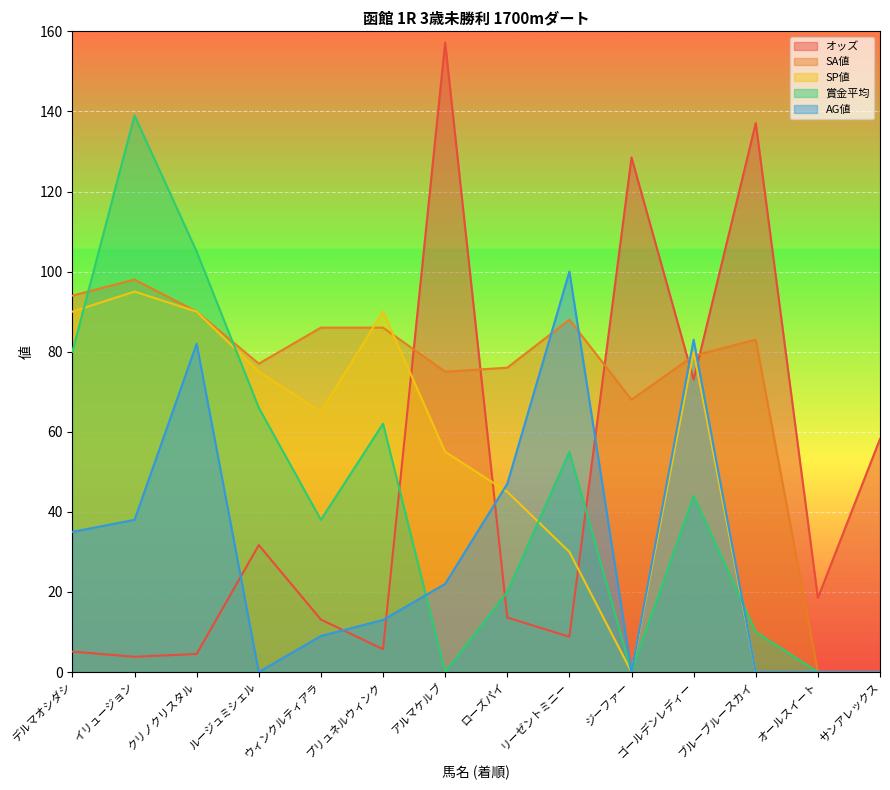

What are all the series names shown in the legend?

オッズ, SA値, SP値, 賞金平均, AG値